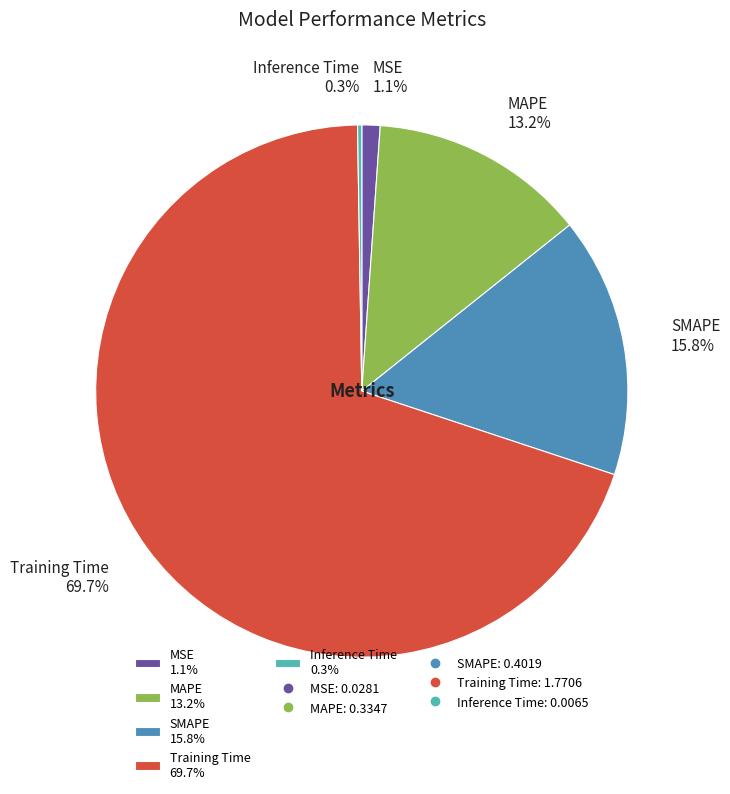

What is the total percentage of MSE 1.1% and MAPE 13.2%?

14.3%